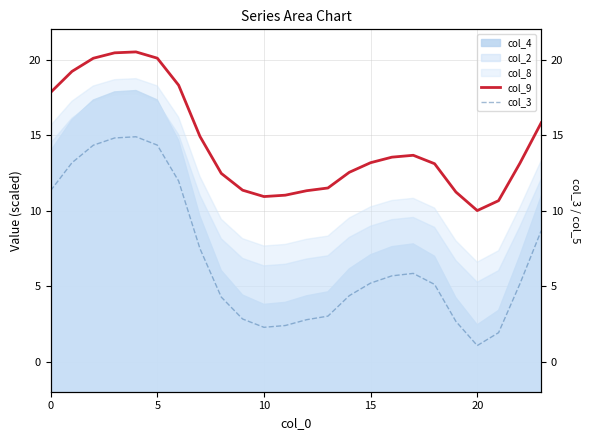

The col_9 series shows 11.0 at 11. True or false?

True